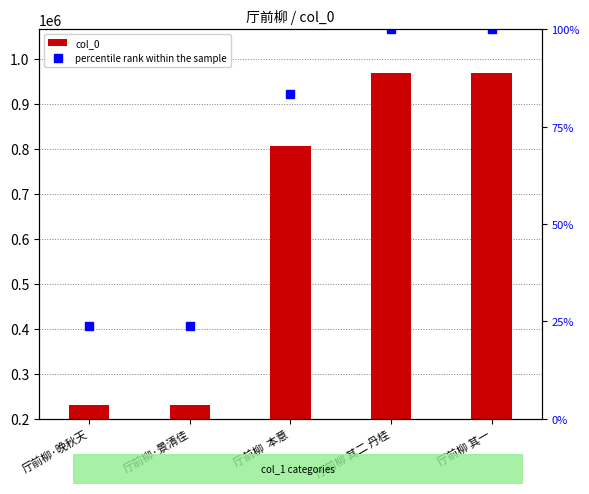

What is the difference between the col_0 values at 厅前柳 其二 丹桂 and 厅前柳·景清佳?

738302.0